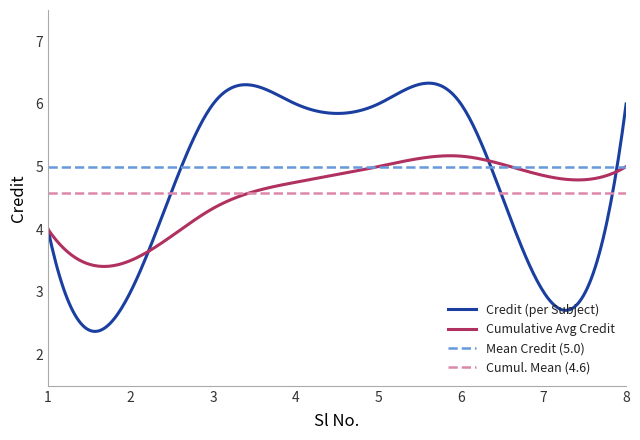

The value at 5 is 6. True or false?

True